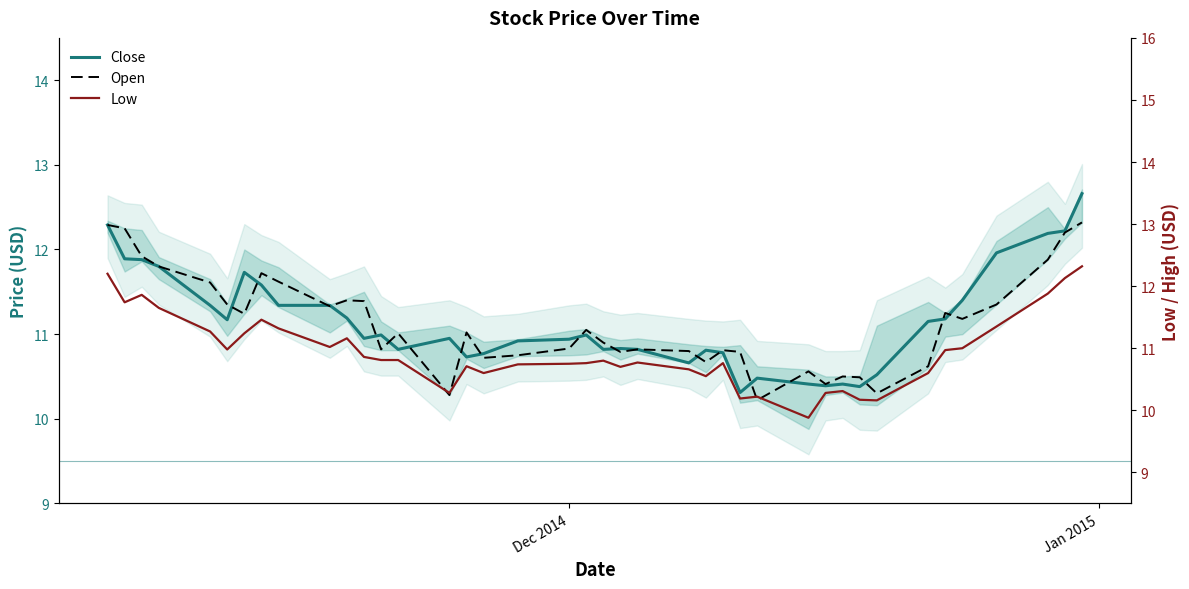

Is the value of Open at 23 greater than the value of Close at 22?

No